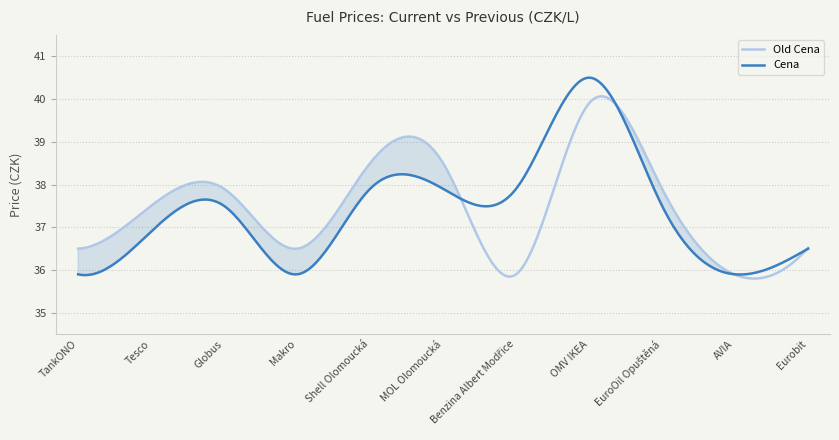

Which series has the largest range (max minus min)?

Cena